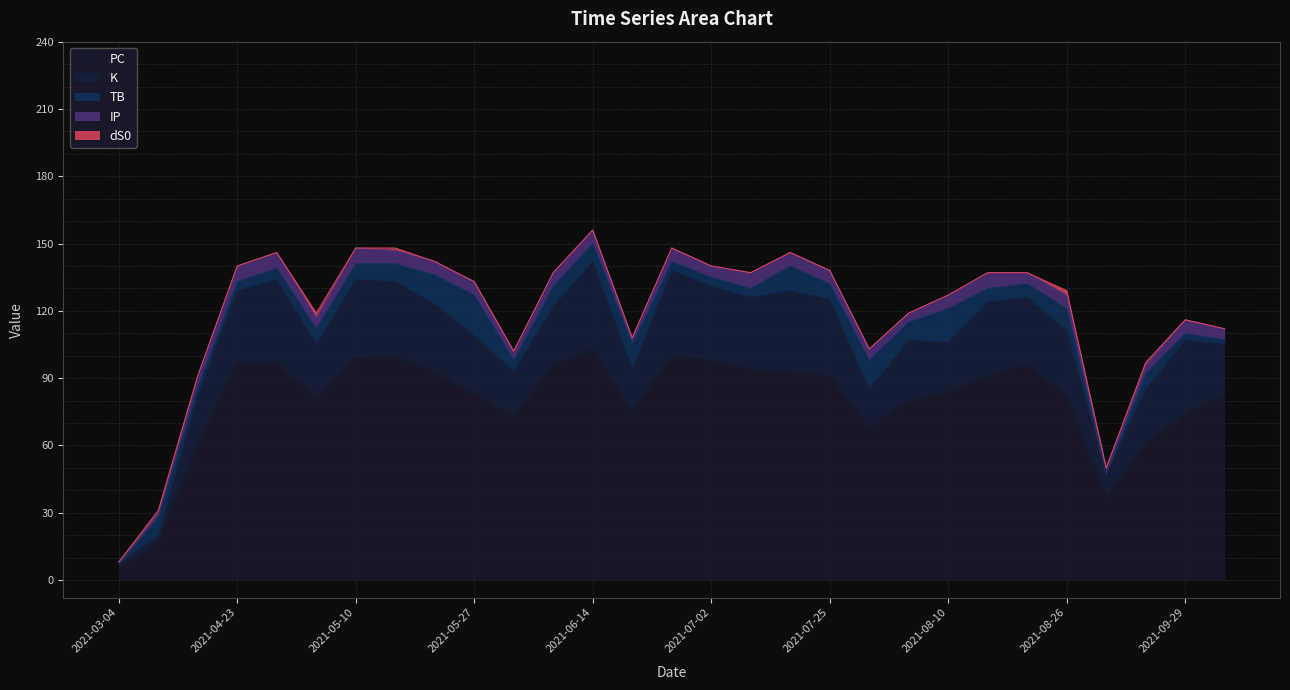

Reading left to right, list all the values displayed in this chart.

PC: 2021-03-04=5	2021-03-09=17	2021-04-18=61	2021-04-23=97	2021-04-28=97	2021-05-04=81	2021-05-10=99	2021-05-16=100	2021-05-21=93	2021-05-27=83	2021-06-01=73	2021-06-08=96	2021-06-14=103	2021-06-19=75	2021-06-26=100	2021-07-02=98	2021-07-07=94	2021-07-20=93	2021-07-25=91	2021-07-31=68	2021-08-05=80	2021-08-10=84	2021-08-15=91	2021-08-20=96	2021-08-26=82	2021-09-18=37	2021-09-24=61	2021-09-29=74	2021-10-11=83
K: 2021-03-04=2	2021-03-09=3	2021-04-18=21	2021-04-23=32	2021-04-28=37	2021-05-04=24	2021-05-10=35	2021-05-16=33	2021-05-21=30	2021-05-27=26	2021-06-01=20	2021-06-08=26	2021-06-14=39	2021-06-19=19	2021-06-26=38	2021-07-02=33	2021-07-07=32	2021-07-20=36	2021-07-25=34	2021-07-31=17	2021-08-05=27	2021-08-10=22	2021-08-15=33	2021-08-20=30	2021-08-26=29	2021-09-18=10	2021-09-24=24	2021-09-29=33	2021-10-11=22
TB: 2021-03-04=0	2021-03-09=8	2021-04-18=4	2021-04-23=4	2021-04-28=5	2021-05-04=7	2021-05-10=7	2021-05-16=8	2021-05-21=13	2021-05-27=18	2021-06-01=5	2021-06-08=9	2021-06-14=8	2021-06-19=11	2021-06-26=4	2021-07-02=4	2021-07-07=4	2021-07-20=11	2021-07-25=7	2021-07-31=13	2021-08-05=8	2021-08-10=15	2021-08-15=6	2021-08-20=6	2021-08-26=10	2021-09-18=0	2021-09-24=7	2021-09-29=3	2021-10-11=2
IP: 2021-03-04=1	2021-03-09=2	2021-04-18=5	2021-04-23=7	2021-04-28=7	2021-05-04=5	2021-05-10=7	2021-05-16=6	2021-05-21=6	2021-05-27=6	2021-06-01=4	2021-06-08=6	2021-06-14=6	2021-06-19=3	2021-06-26=6	2021-07-02=5	2021-07-07=7	2021-07-20=6	2021-07-25=6	2021-07-31=5	2021-08-05=4	2021-08-10=6	2021-08-15=7	2021-08-20=5	2021-08-26=6	2021-09-18=3	2021-09-24=4	2021-09-29=6	2021-10-11=5
dS0: 2021-03-04=0	2021-03-09=1	2021-04-18=0	2021-04-23=0	2021-04-28=0	2021-05-04=2	2021-05-10=0	2021-05-16=1	2021-05-21=0	2021-05-27=0	2021-06-01=0	2021-06-08=0	2021-06-14=0	2021-06-19=0	2021-06-26=0	2021-07-02=0	2021-07-07=0	2021-07-20=0	2021-07-25=0	2021-07-31=0	2021-08-05=0	2021-08-10=0	2021-08-15=0	2021-08-20=0	2021-08-26=2	2021-09-18=0	2021-09-24=1	2021-09-29=0	2021-10-11=0